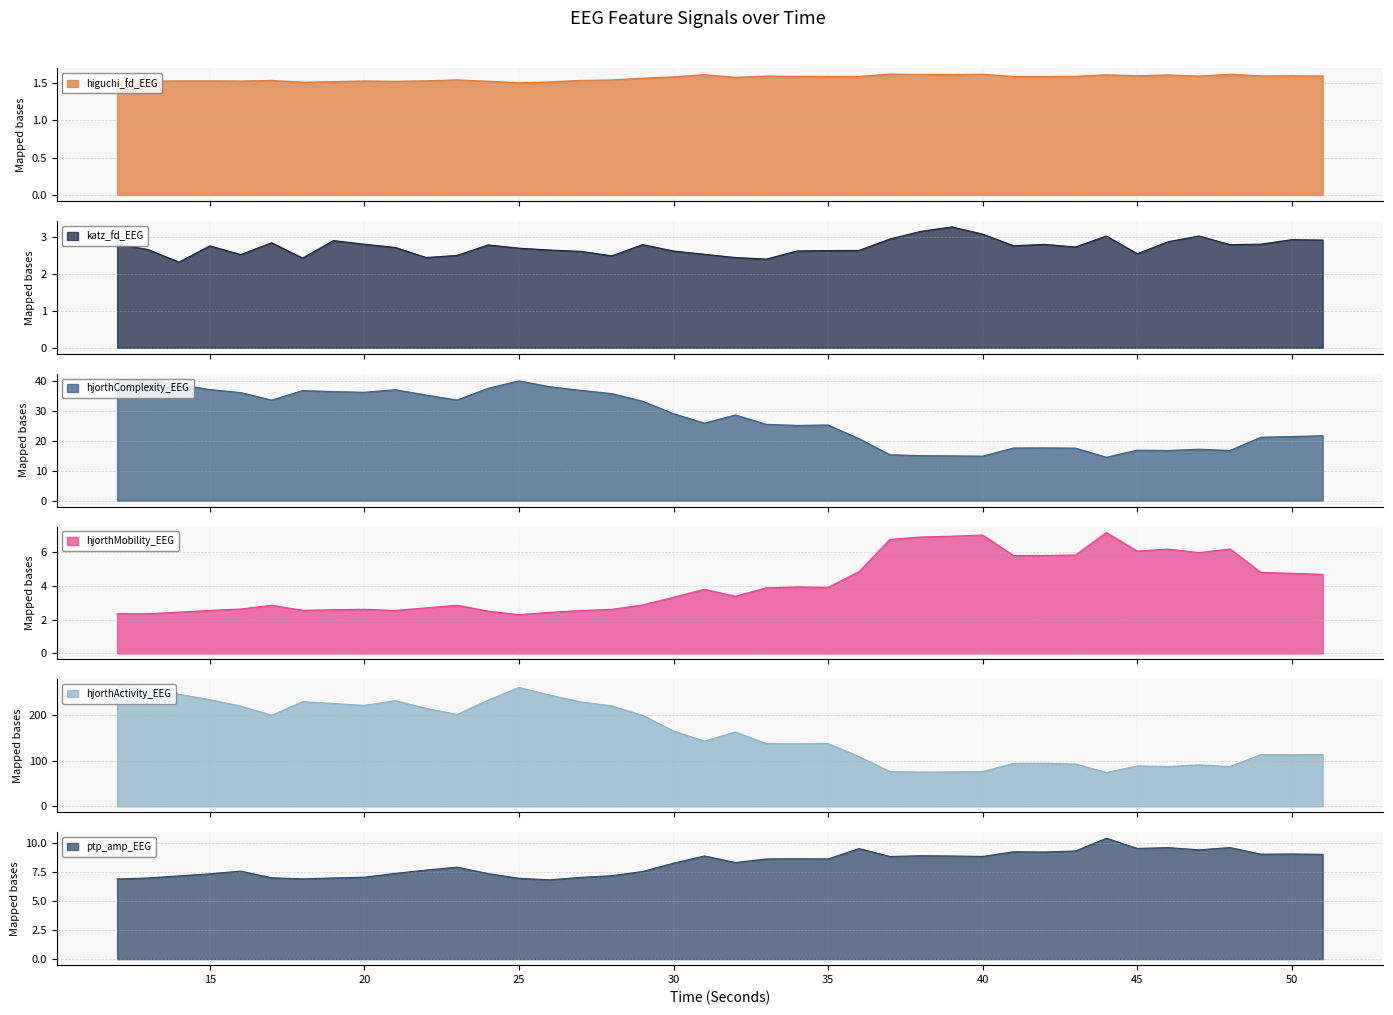

What is the maximum value shown in the chart?

266.0